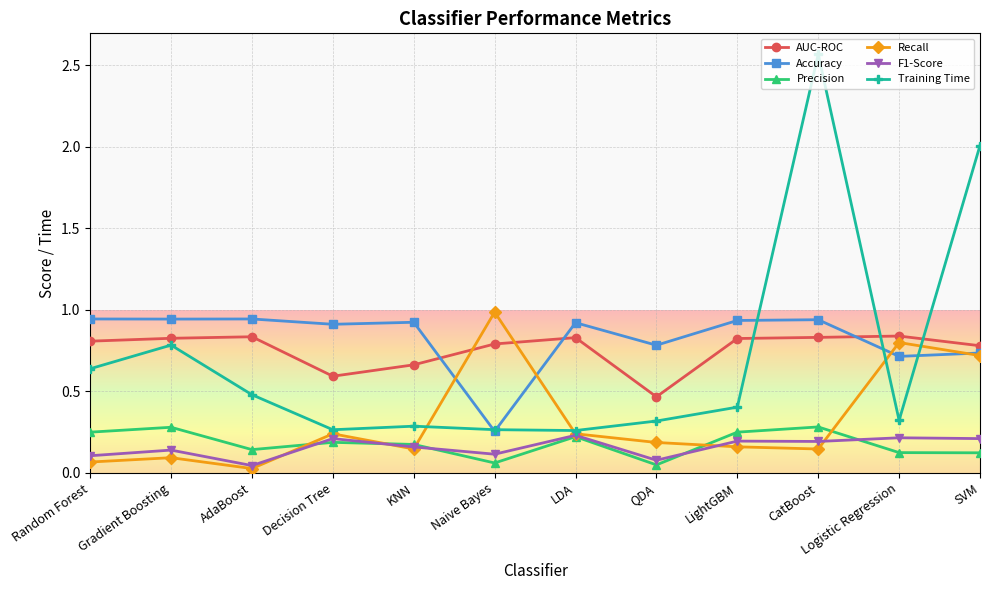

True or false: Precision has a value of 0.2 at LightGBM.

True